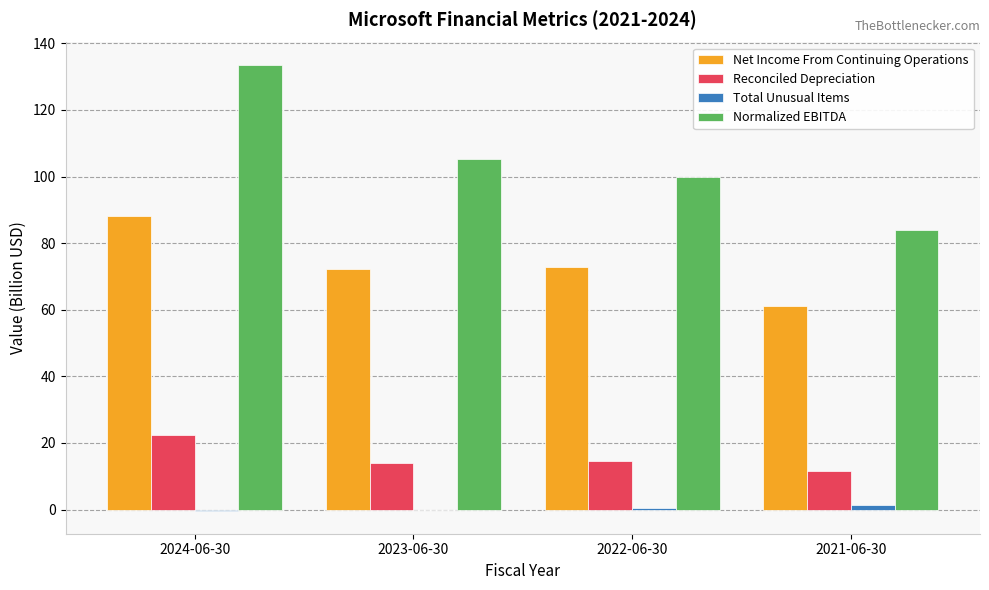

The value of Normalized EBITDA at 2021-06-30 is 83.8. True or false?

True